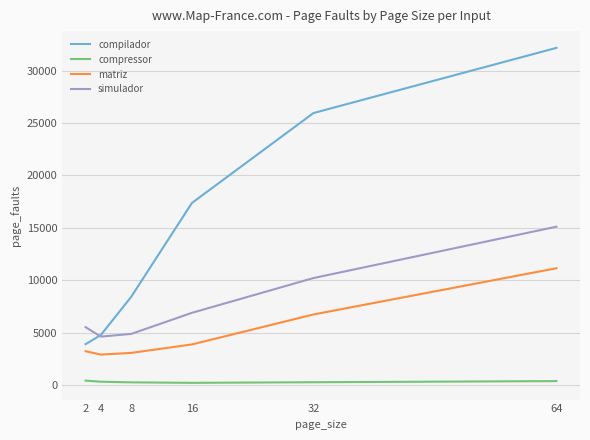

What is the average value of the compressor series?

307